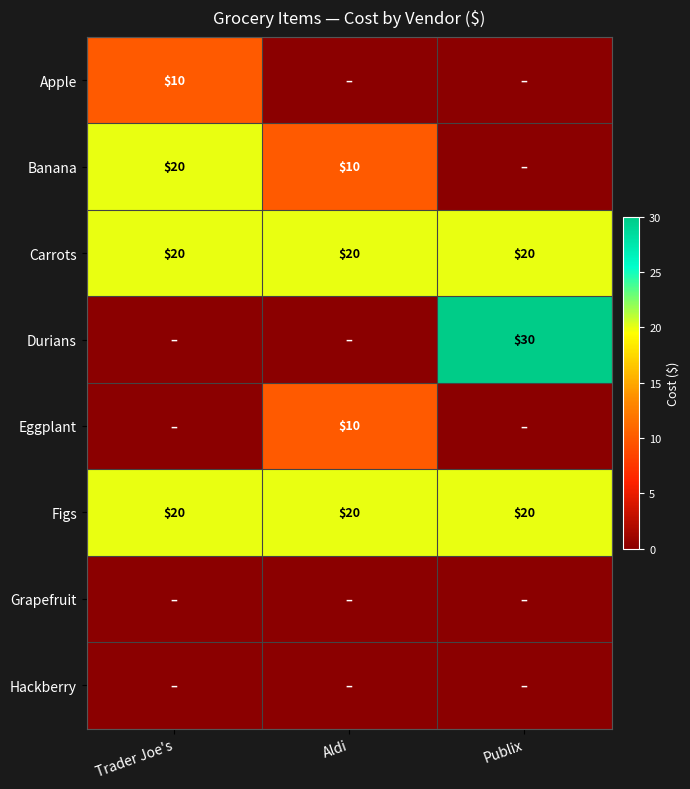

What is the sum of all Carrots values?

60